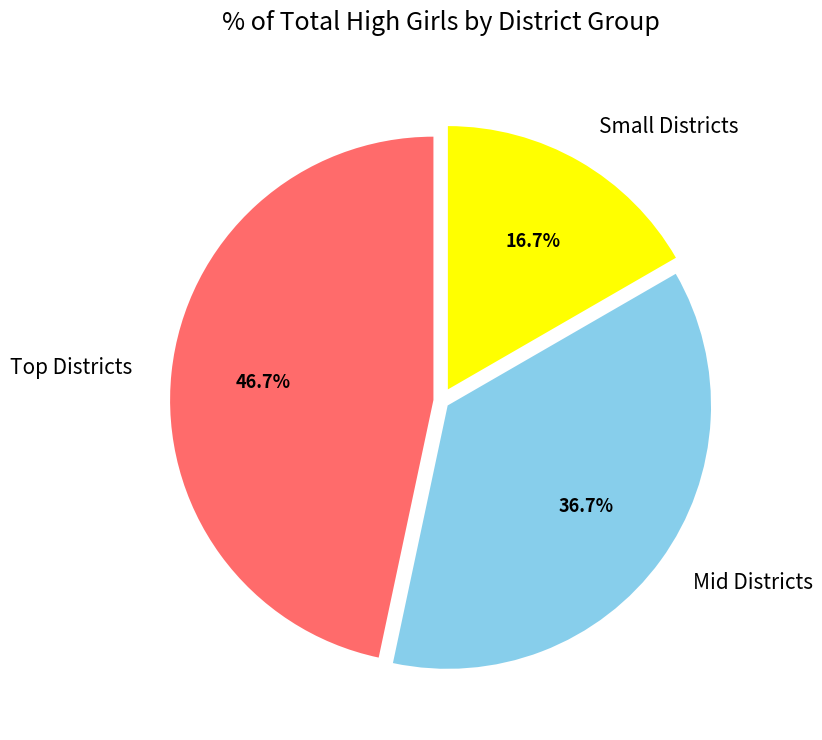

What is the largest slice in the pie chart?

Top Districts